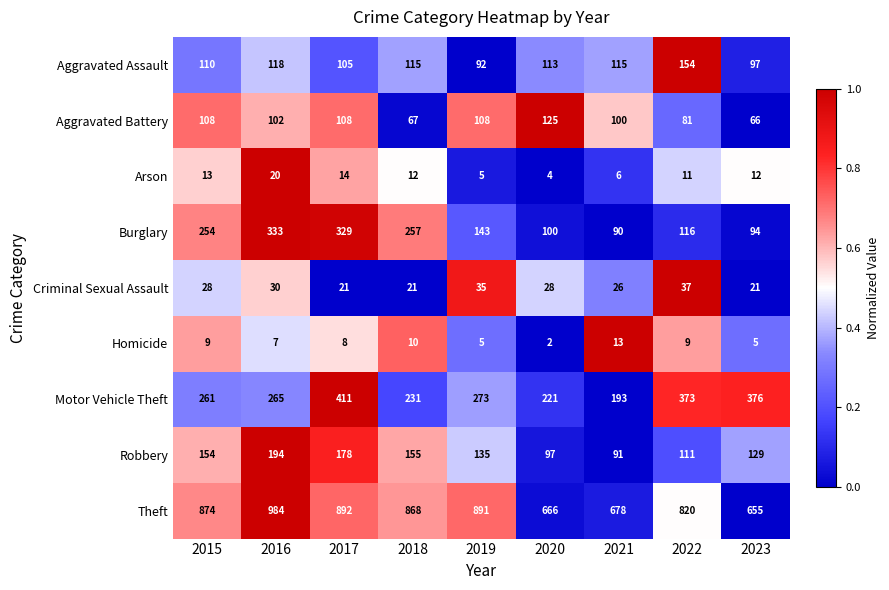

Which series changed the most between 2018 and 2023?

Theft